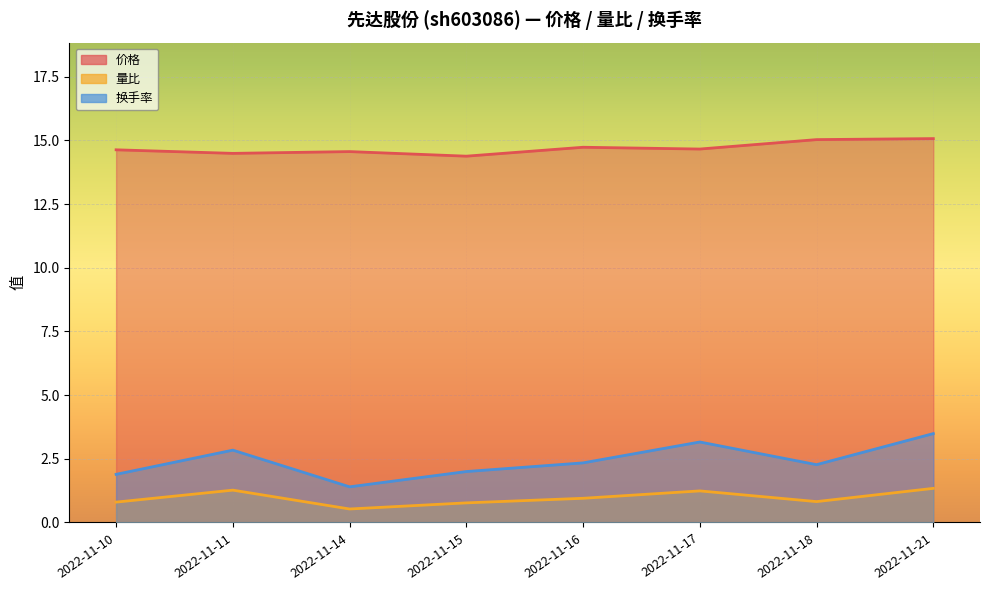

What is the value of the 换手率 point at the 8th from the left?

3.5